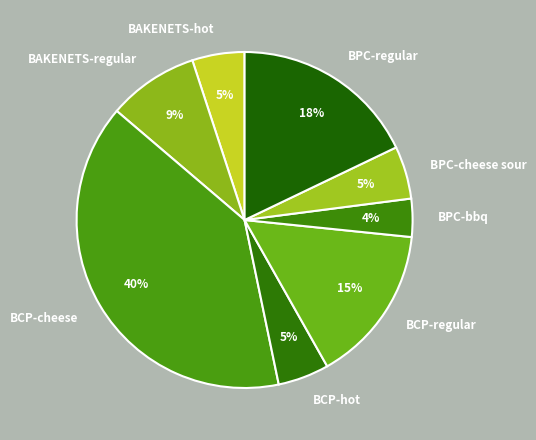

Which slice is the smallest?

BPC-bbq